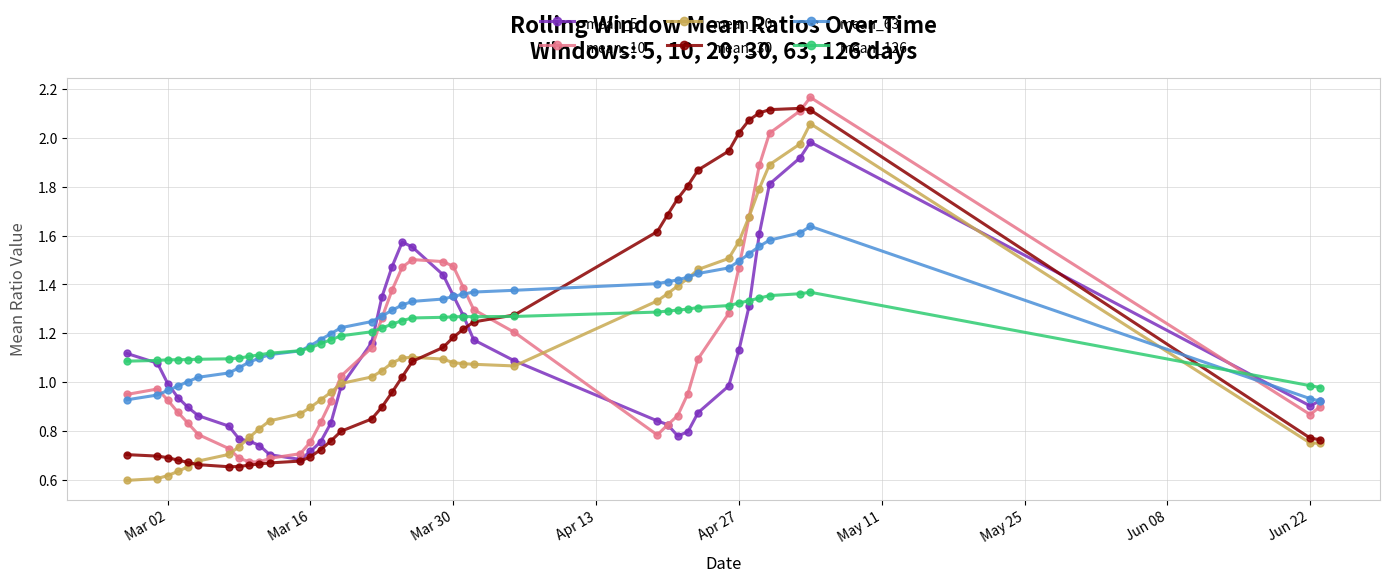

True or false: mean_10 and mean_126 cross at least once.

True